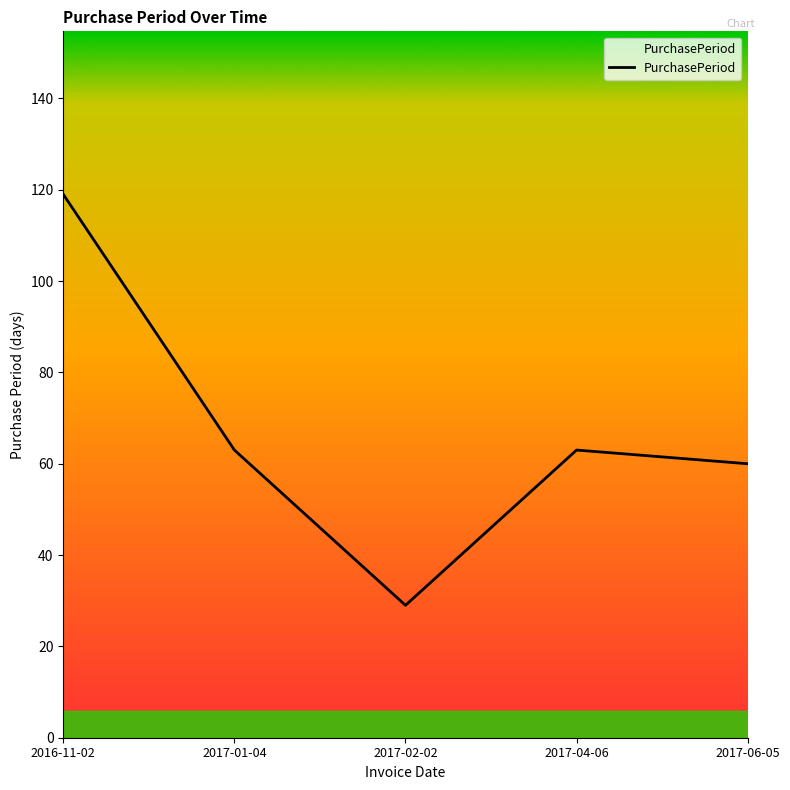

Is it true that the value at 2017-04-06 is 63?

True